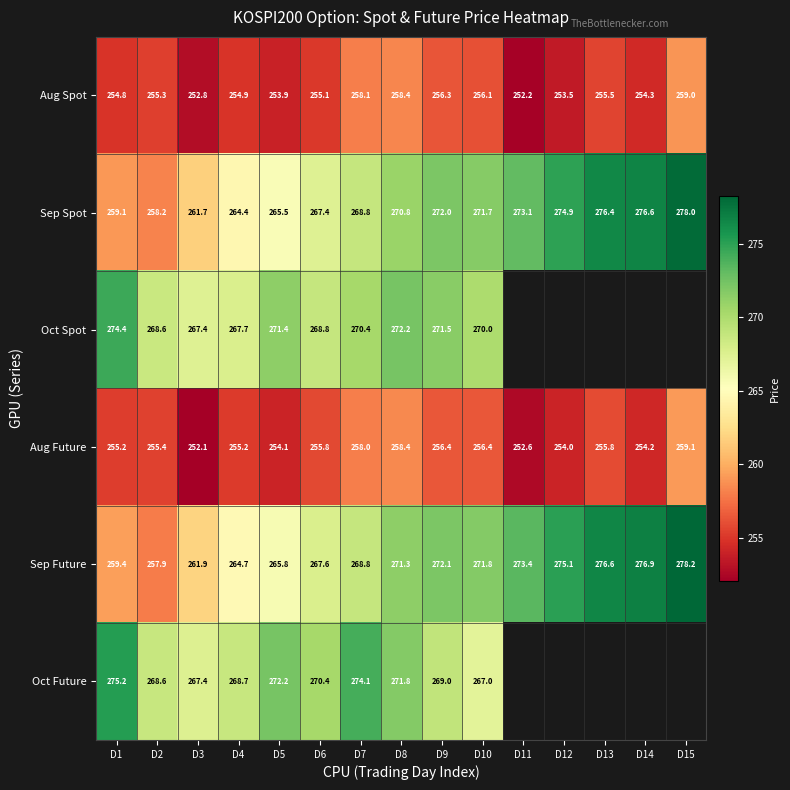

What is the difference between the highest and lowest values at D3?

15.3